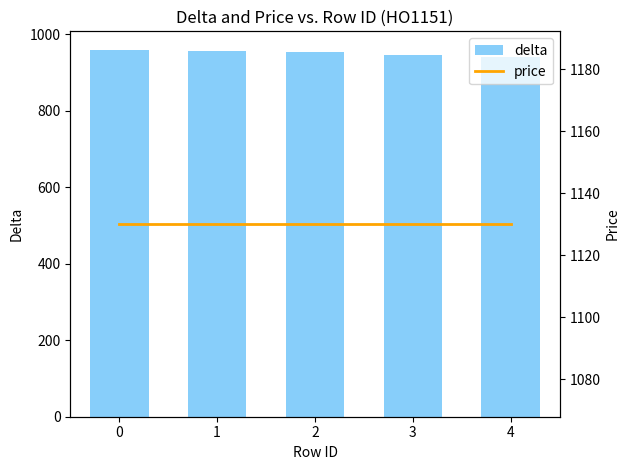

Rank the series at 4 from lowest to highest value.

delta, price